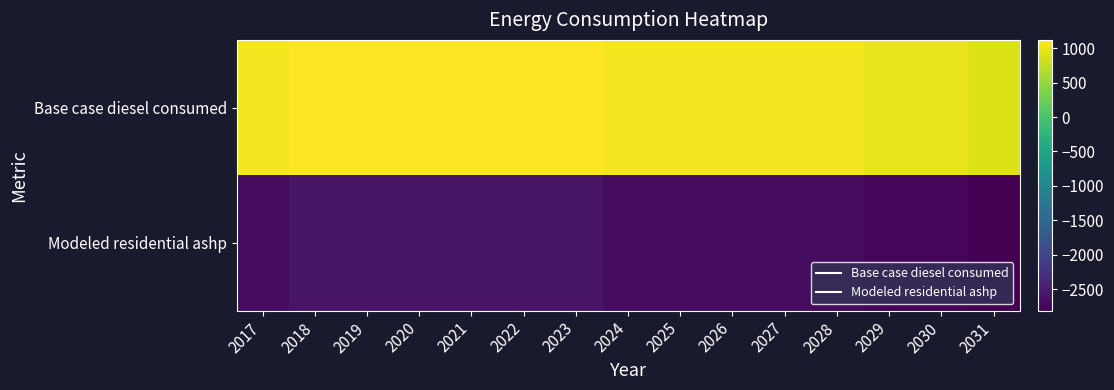

List the series in order of their peak value, lowest first.

Modeled residential ashp, Base case diesel consumed